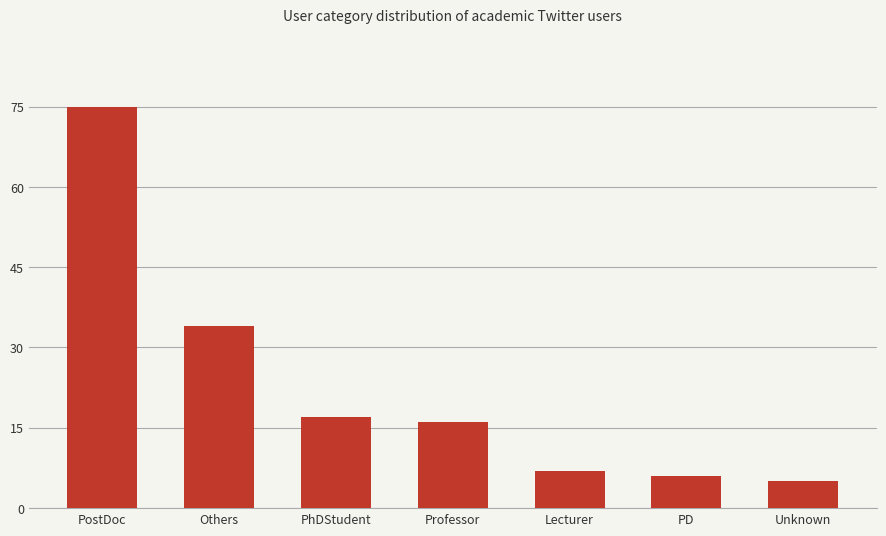

What is the label of the 3rd bar from the right?

Lecturer